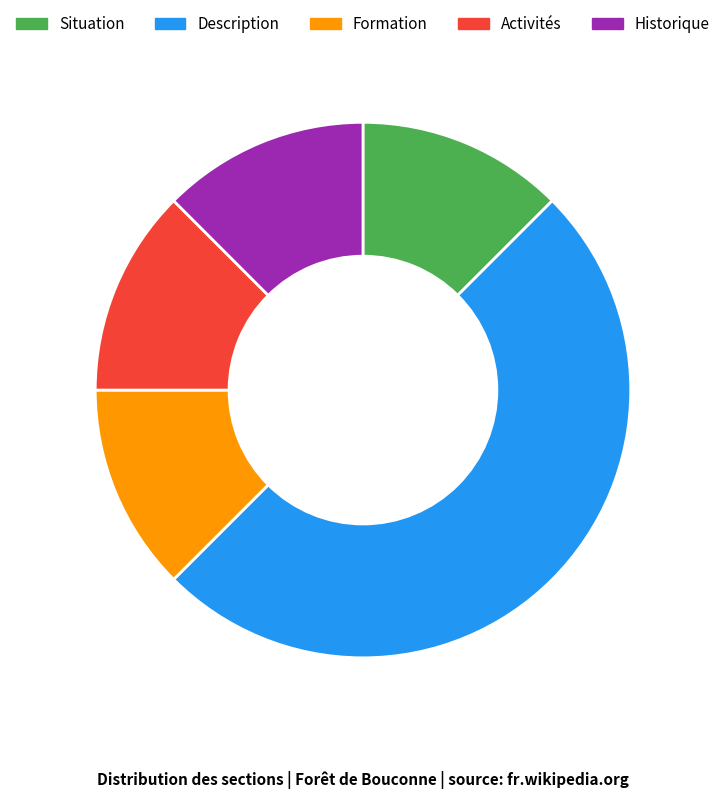

True or false: Formation accounts for 12% of the total.

True